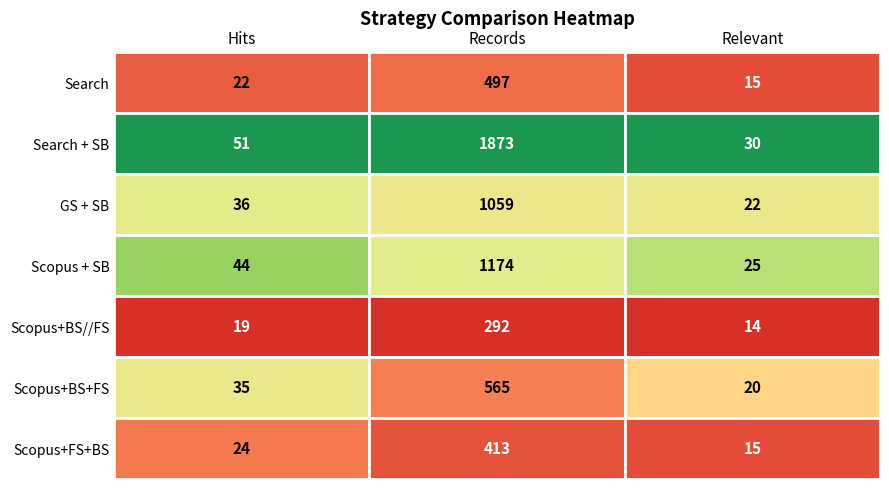

How many distinct data groups are displayed?

7